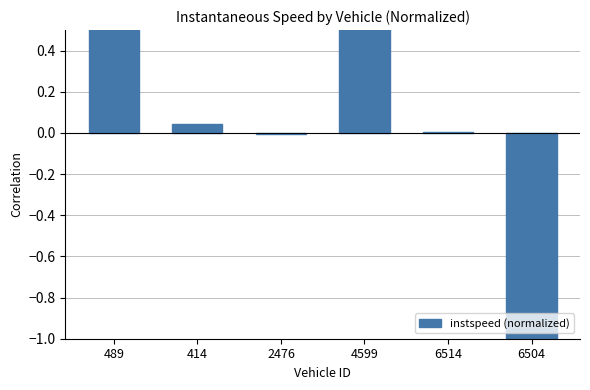

List the labels in order of value, smallest first.

6504, 2476, 6514, 414, 4599, 489